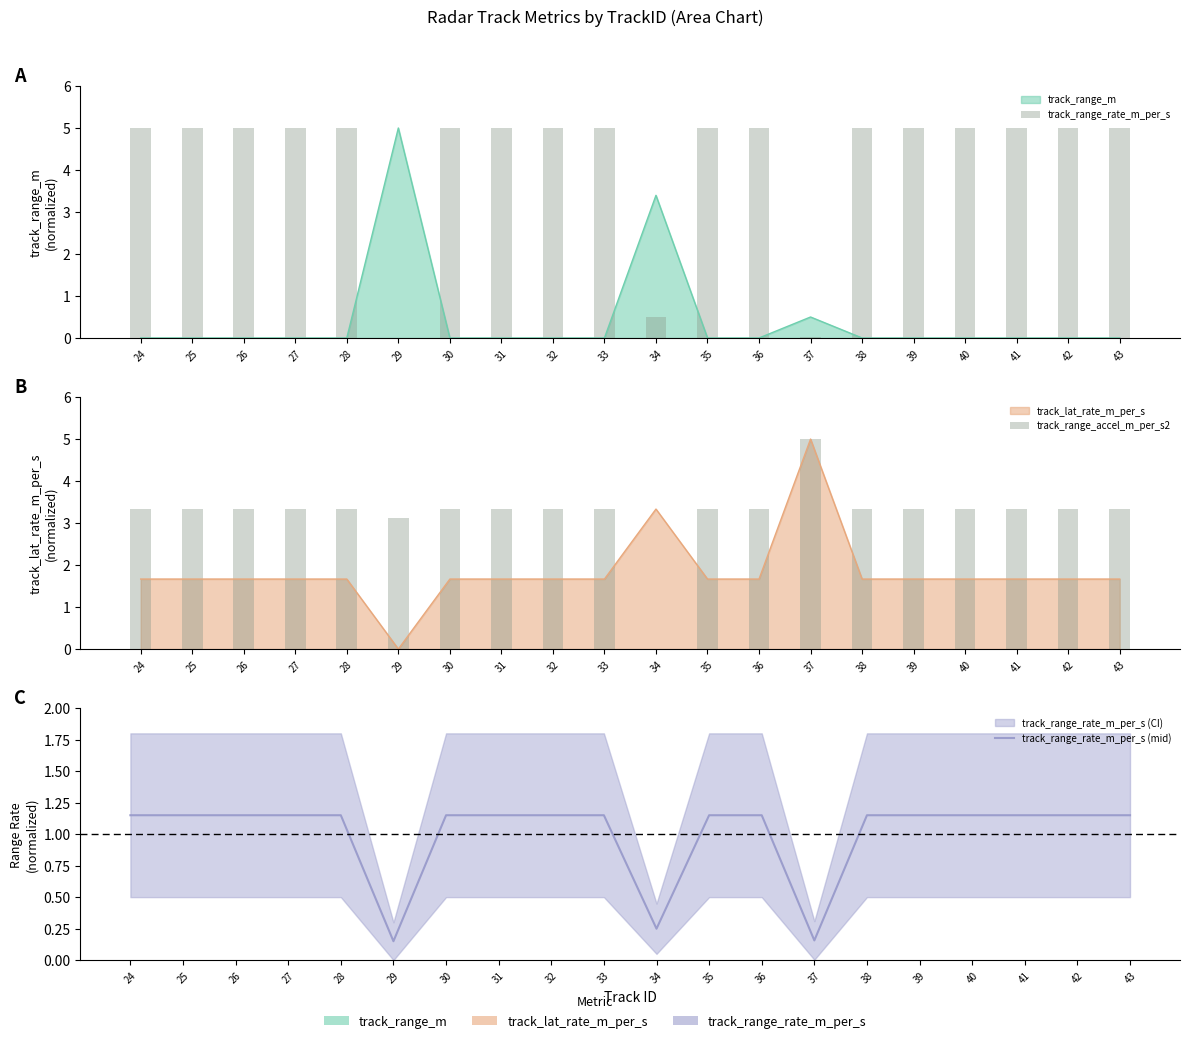

Reading left to right, extract all data points from this chart.

track_range_rate_m_per_s: 5.0	5.0	5.0	5.0	5.0	0.0	5.0	5.0	5.0	5.0	0.5	5.0	5.0	0.0	5.0	5.0	5.0	5.0	5.0	5.0
track_range_accel_m_per_s2: 3.3	3.3	3.3	3.3	3.3	3.1	3.3	3.3	3.3	3.3	0.0	3.3	3.3	5.0	3.3	3.3	3.3	3.3	3.3	3.3
track_range_rate_m_per_s (mid): 1.1	1.1	1.1	1.1	1.1	0.1	1.1	1.1	1.1	1.1	0.2	1.1	1.1	0.2	1.1	1.1	1.1	1.1	1.1	1.1